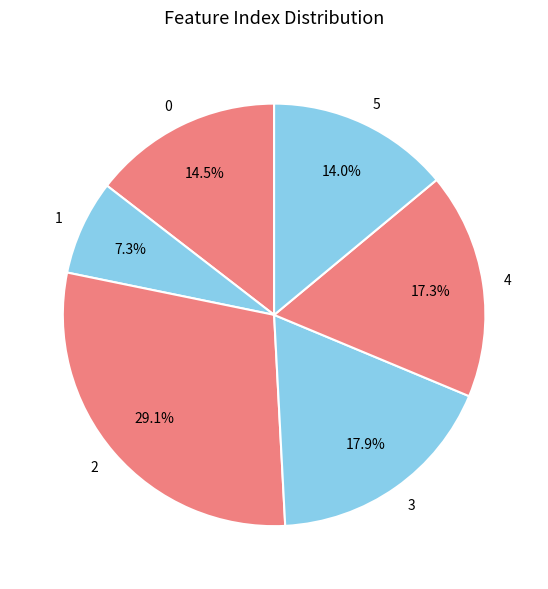

Does any single category account for the majority?

No